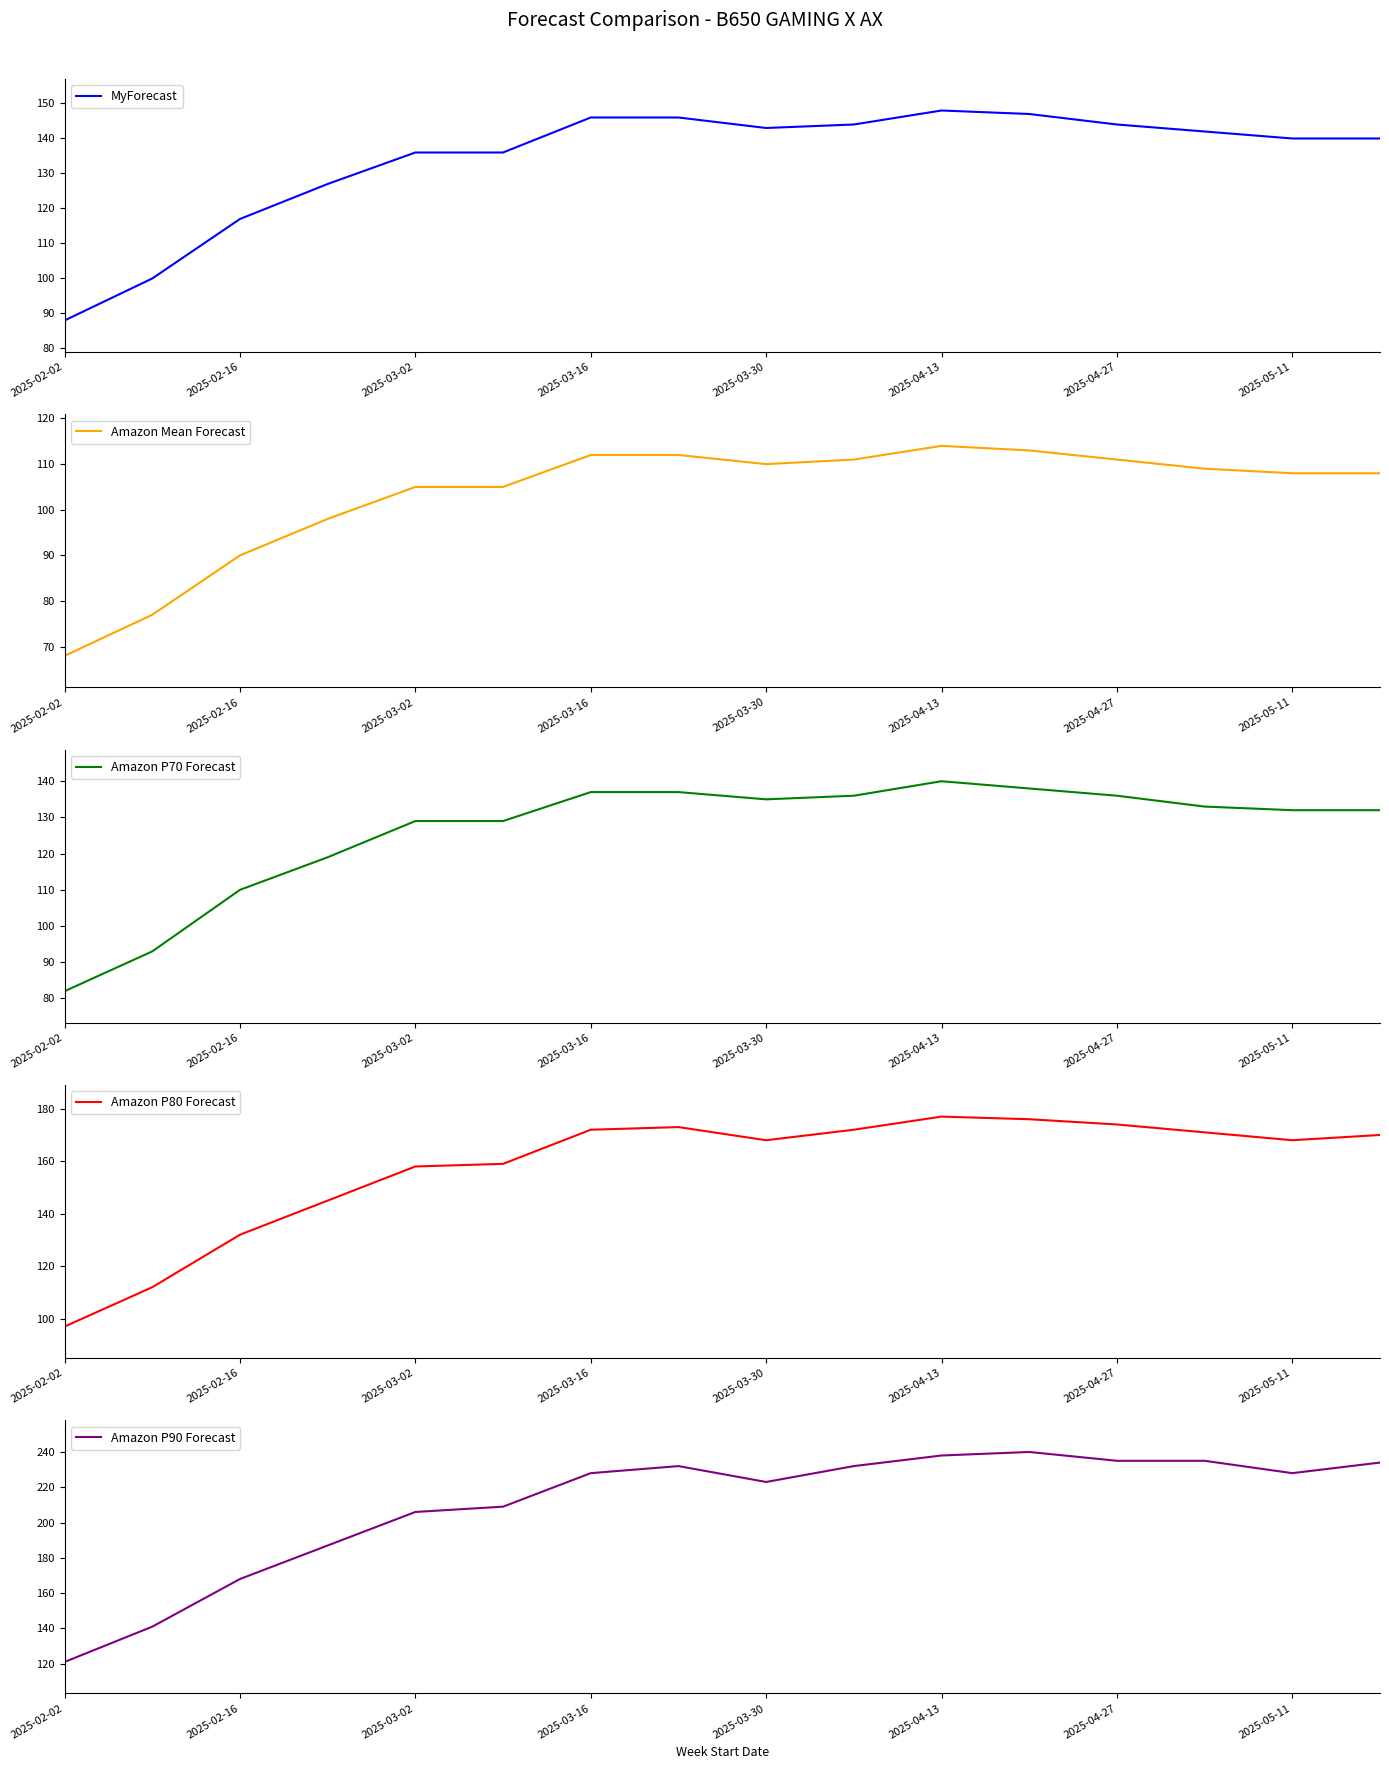

How many lines are shown in the chart?

5